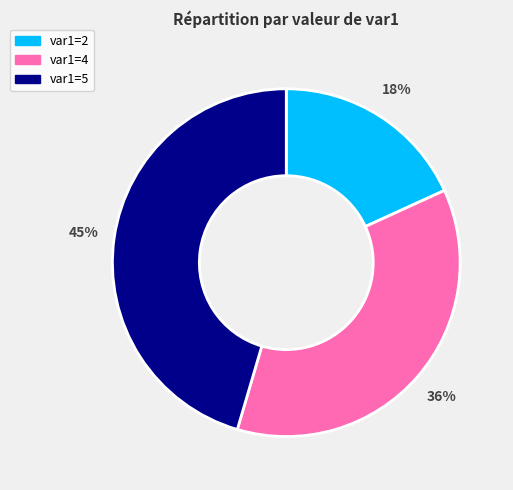

Does any single category account for the majority?

No